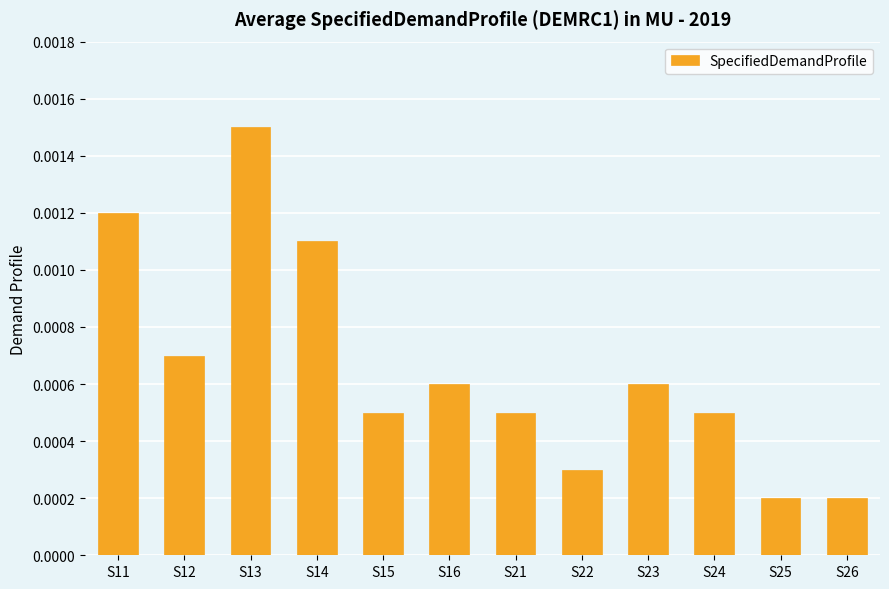

How many values are between 0 and 1?

12